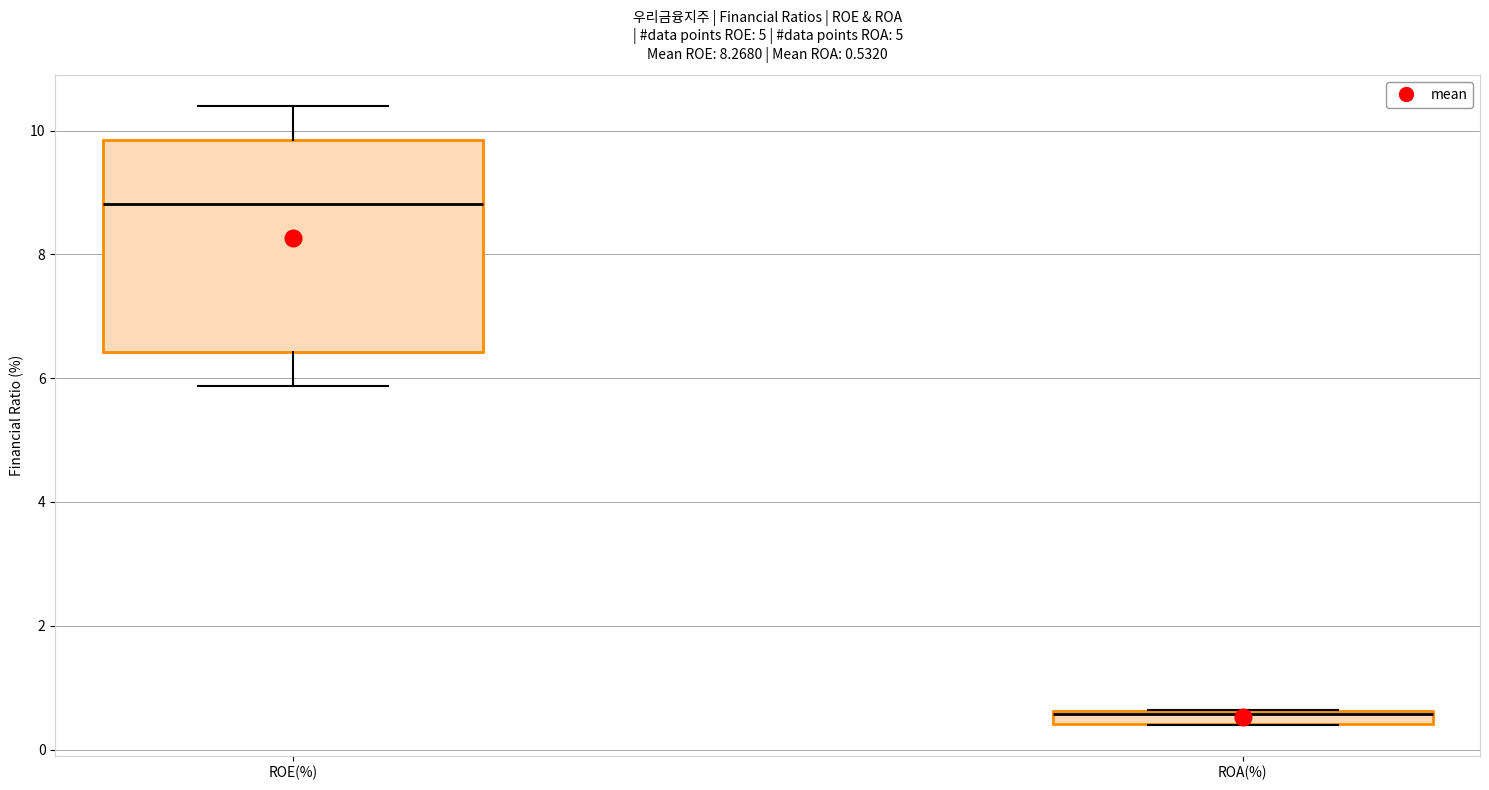

Comparing the boxes themselves (not the whiskers), which one is the tallest?

ROE(%)